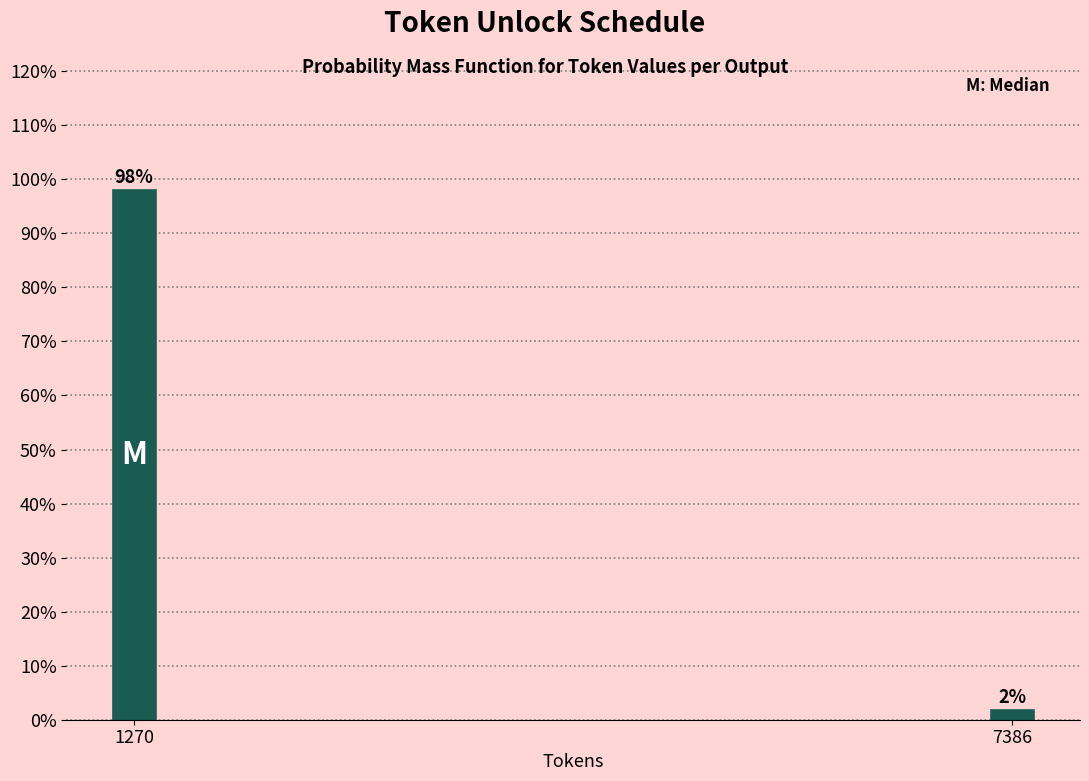

Does the chart contain any negative values?

No